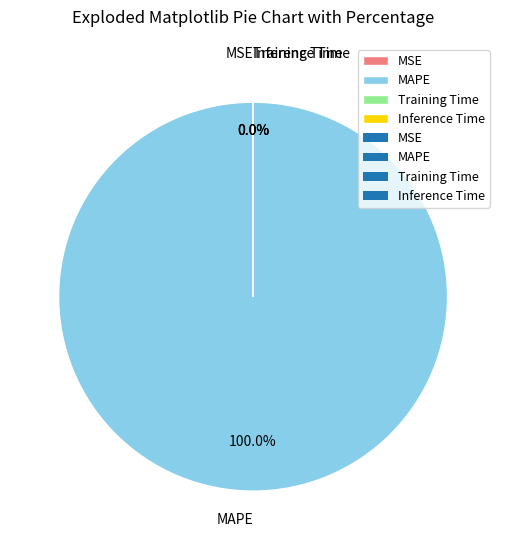

To the nearest percent, what is the difference between the largest and smallest slice percentages?

100%